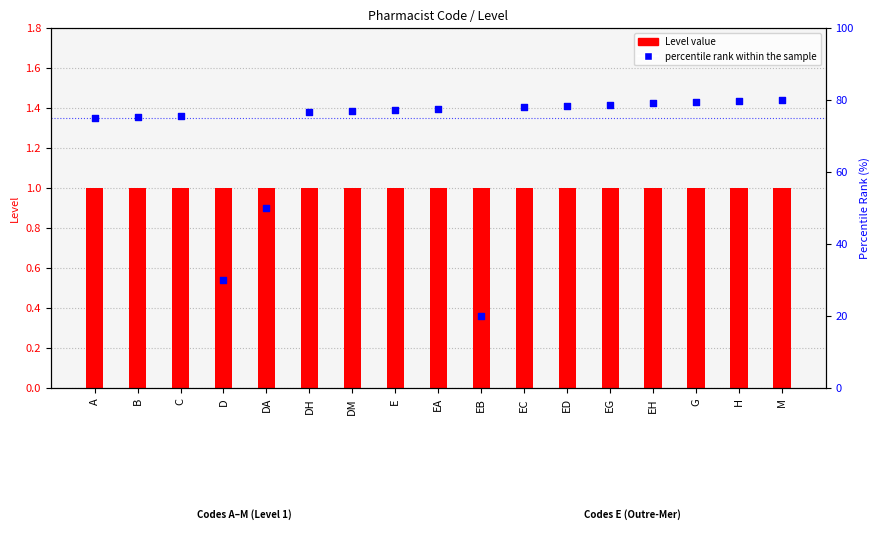

Which series reaches the minimum Y coordinate?

Level (code count)